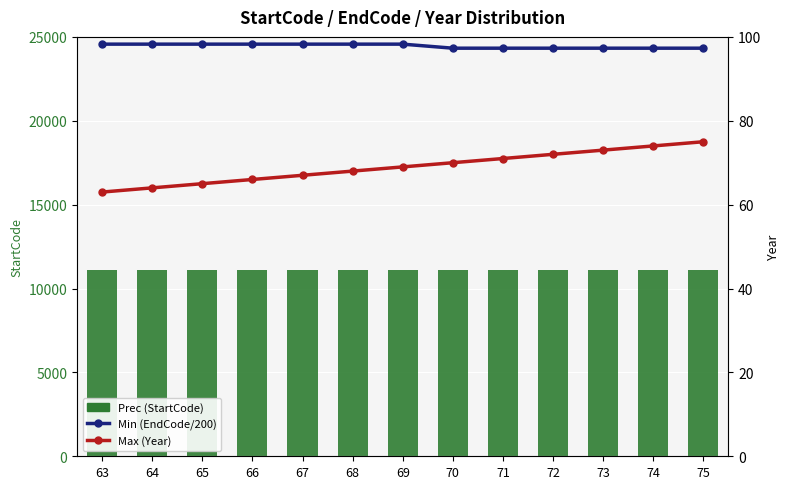

Read the Prec value at 73.

11110.0